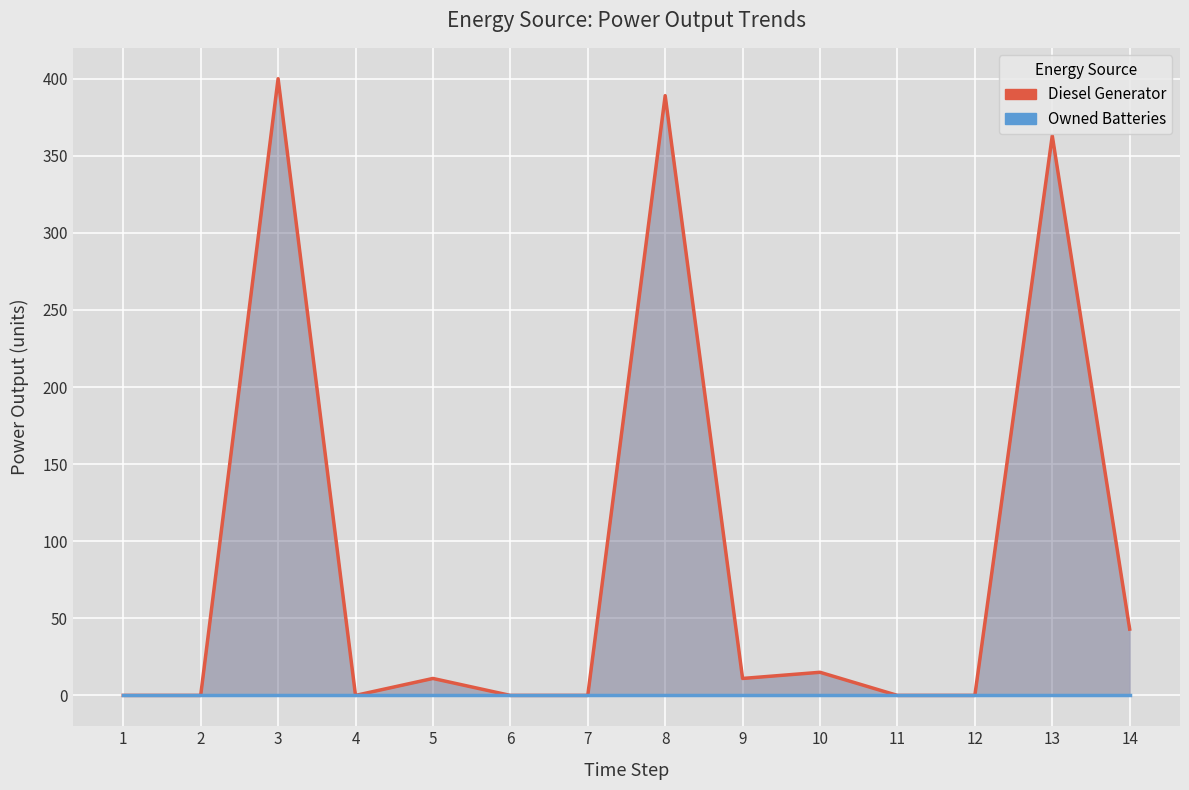

Which series changed the most between 1 and 12?

Diesel Generator